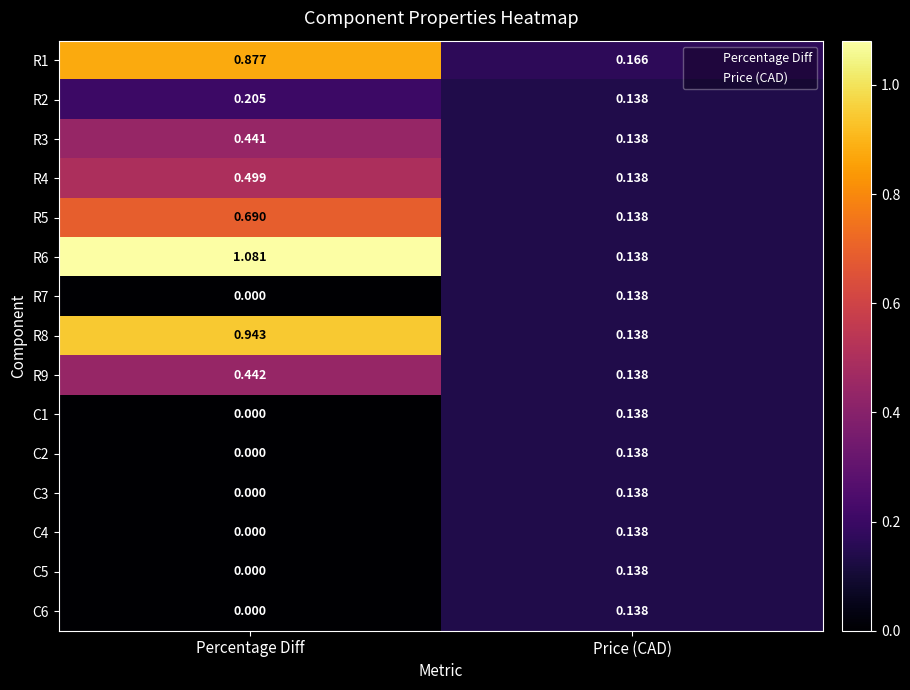

Which category has the highest value in the C6 series?

Price (CAD)